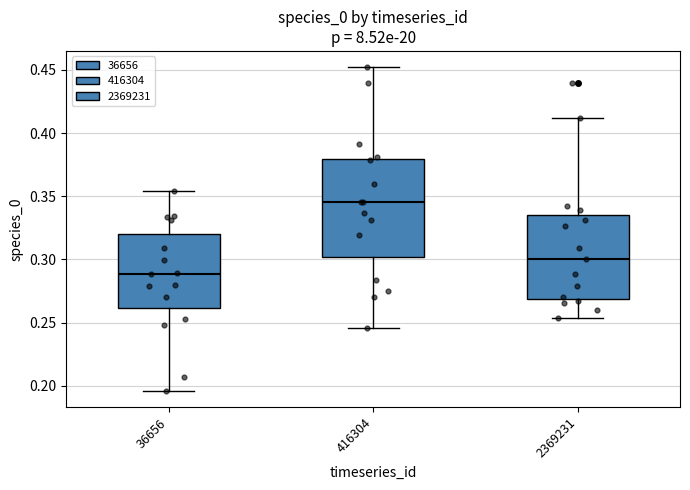

Comparing the boxes themselves (not the whiskers), which one is the tallest?

416304